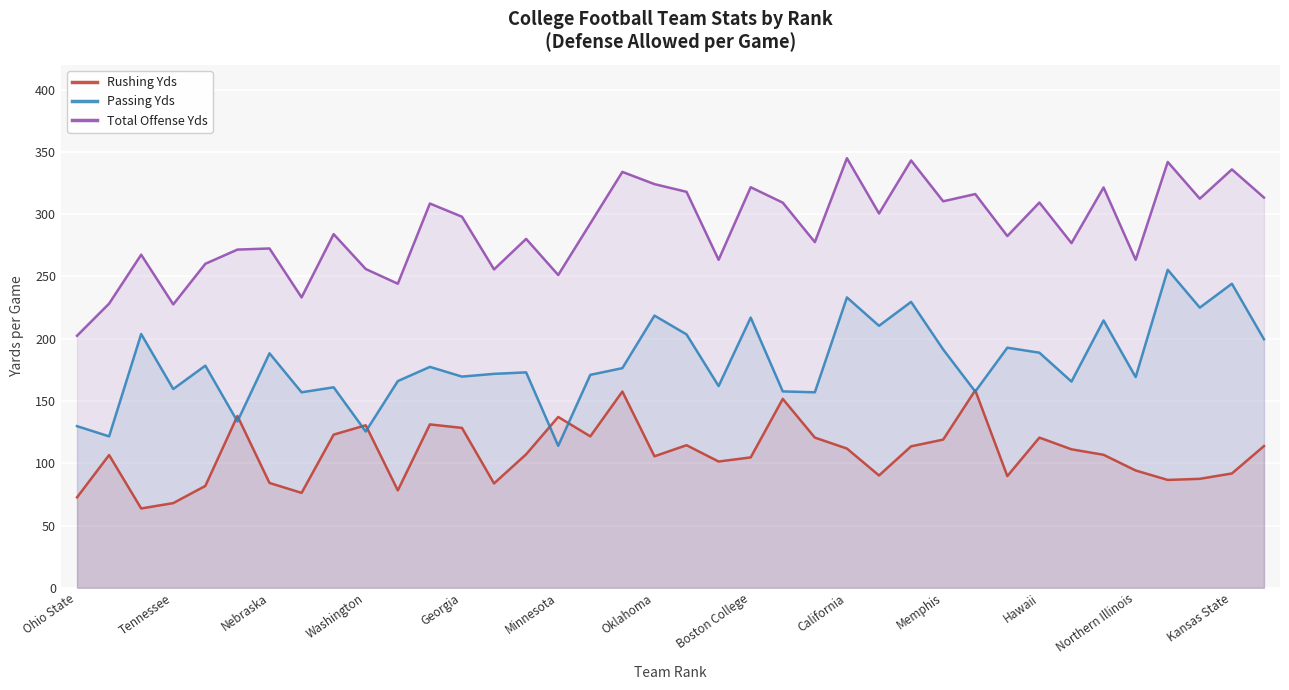

What is the spread (max minus min) of values at 28?

158.6